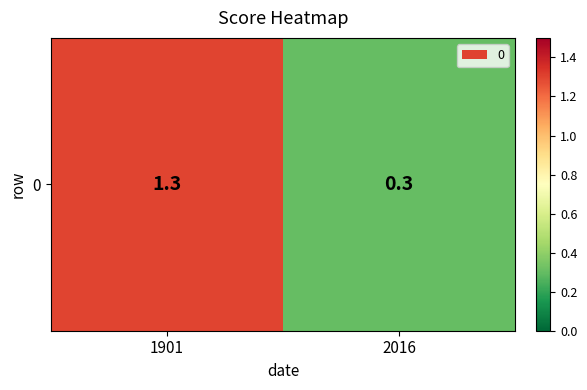

Is it true that the value at 1901 is 1.3?

True